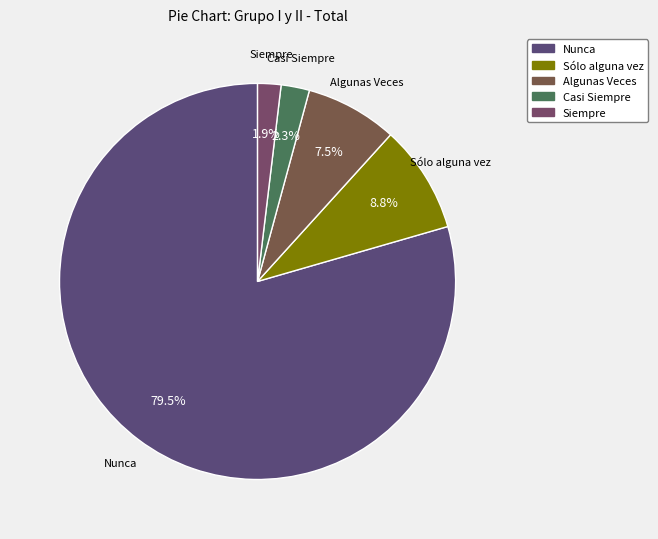

Is Nunca the majority of the pie?

Yes